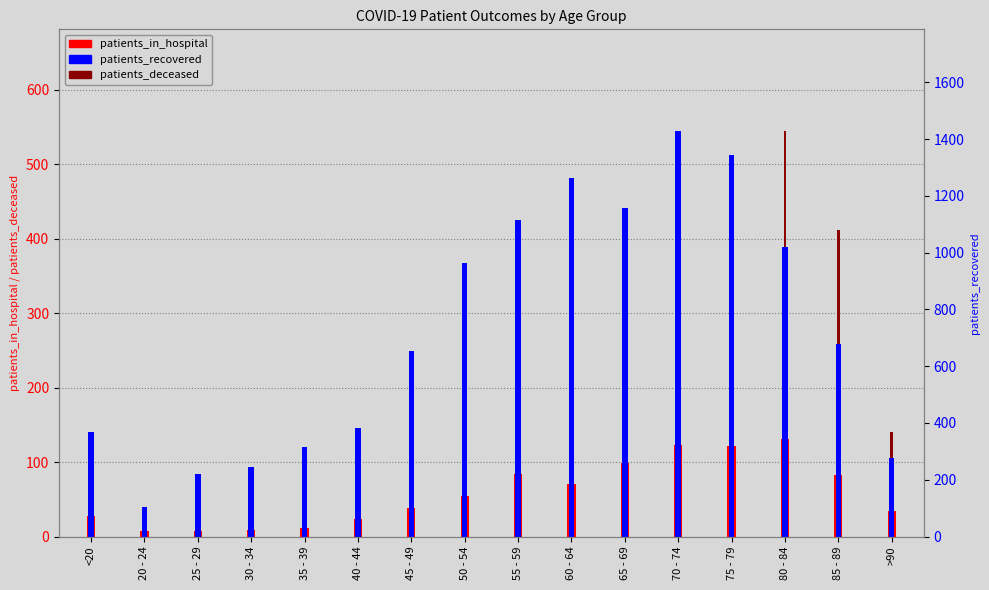

Reading left to right, list all the values displayed in this chart.

patients_in_hospital: <20=28	20 - 24=7	25 - 29=8	30 - 34=9	35 - 39=12	40 - 44=24	45 - 49=38	50 - 54=55	55 - 59=84	60 - 64=71	65 - 69=99	70 - 74=123	75 - 79=122	80 - 84=131	85 - 89=82	>90=34
patients_deceased: <20=2	20 - 24=0	25 - 29=1	30 - 34=3	35 - 39=4	40 - 44=3	45 - 49=14	50 - 54=29	55 - 59=40	60 - 64=64	65 - 69=130	70 - 74=288	75 - 79=484	80 - 84=545	85 - 89=412	>90=140
patients_recovered: <20=367	20 - 24=105	25 - 29=221	30 - 34=245	35 - 39=314	40 - 44=381	45 - 49=654	50 - 54=965	55 - 59=1116	60 - 64=1263	65 - 69=1158	70 - 74=1429	75 - 79=1343	80 - 84=1019	85 - 89=677	>90=277